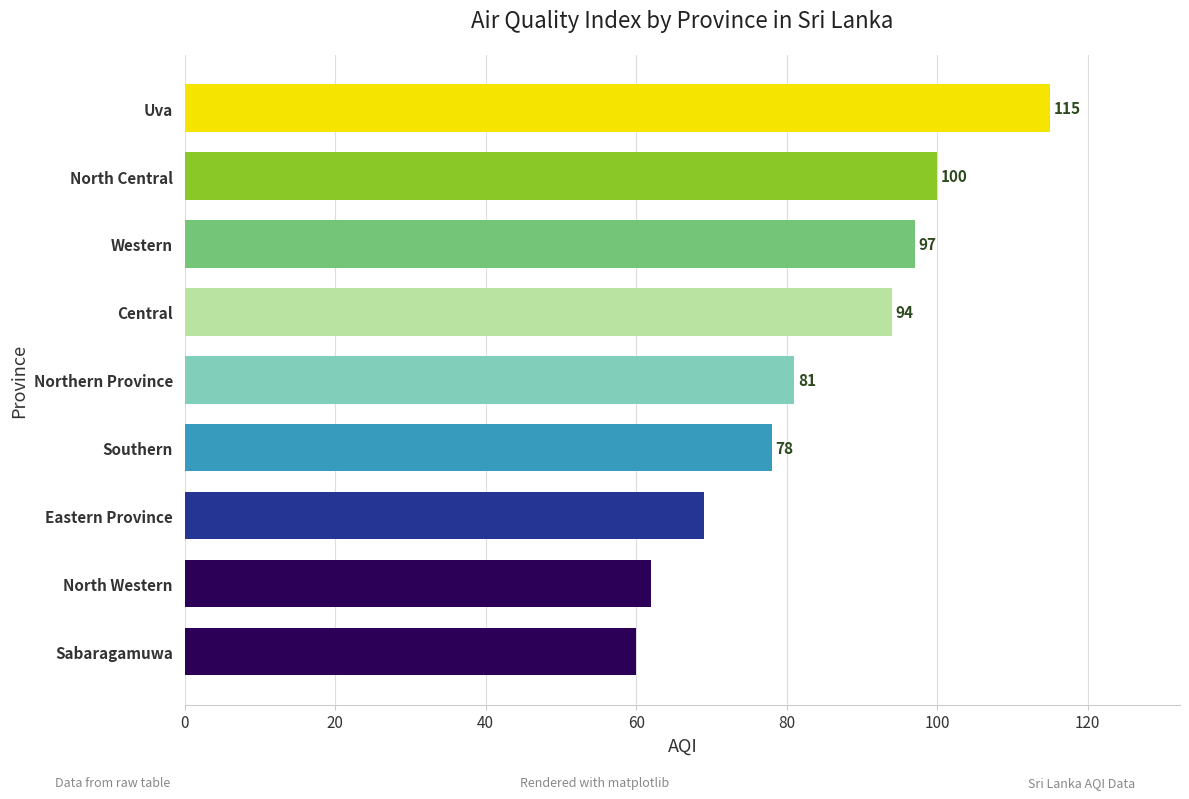

Rank the categories by value from lowest to highest.

Sabaragamuwa, North Western, Eastern Province, Southern, Northern Province, Central, Western, North Central, Uva